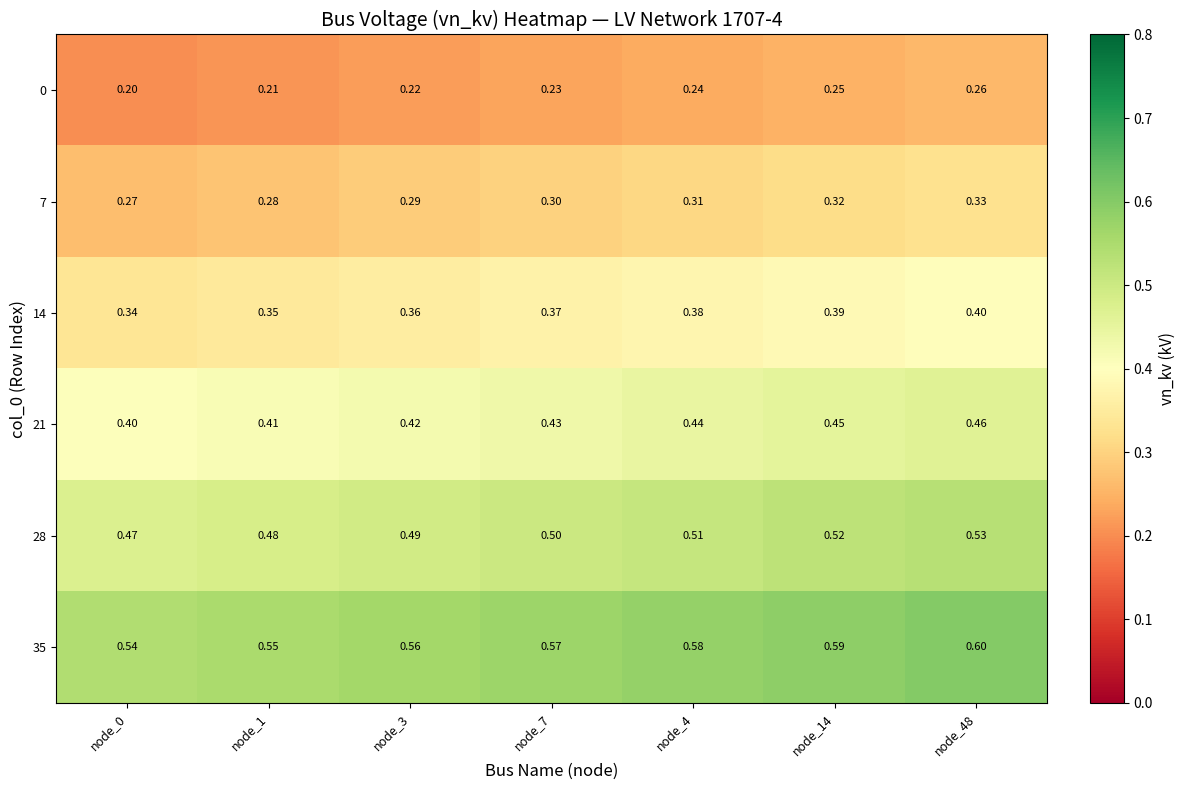

Count the number of data series in this chart.

6